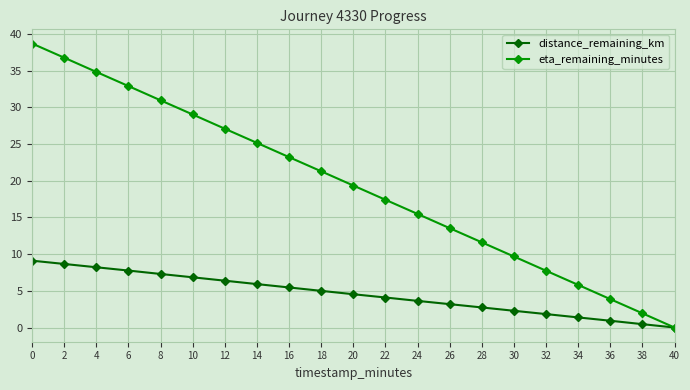

Reading left to right, extract all data points from this chart.

distance_remaining_km: 9.1	8.7	8.2	7.8	7.3	6.8	6.4	5.9	5.5	5.0	4.5	4.1	3.6	3.2	2.7	2.3	1.8	1.4	0.9	0.5	0.0
eta_remaining_minutes: 38.7	36.8	34.8	32.9	31.0	29.0	27.1	25.2	23.2	21.3	19.4	17.4	15.5	13.5	11.6	9.7	7.7	5.8	3.9	1.9	0.0